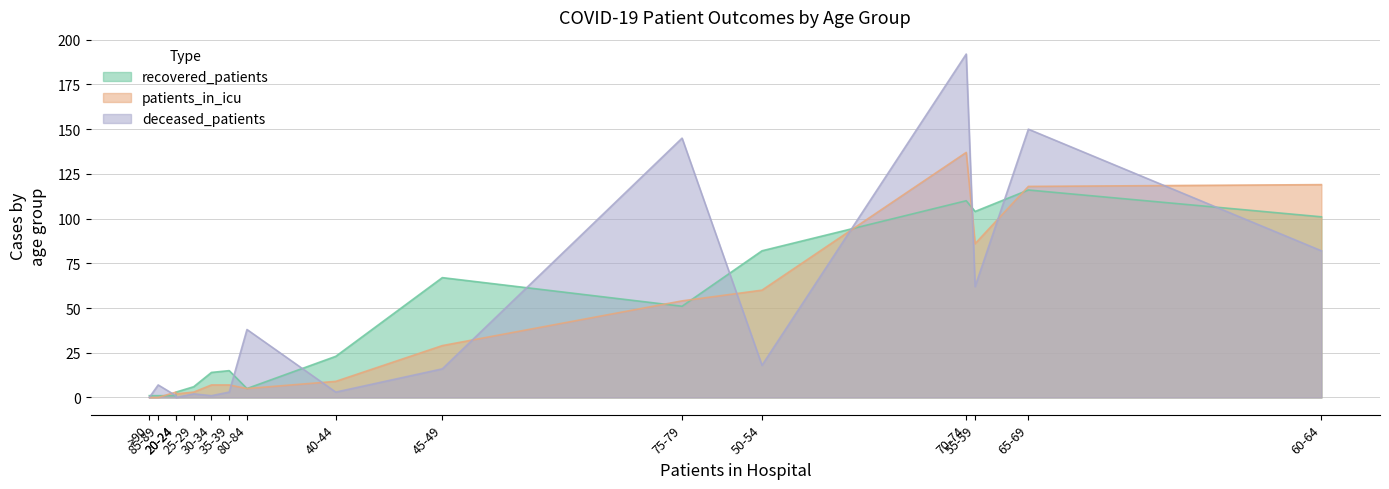

The deceased_patients series shows 198 at 75-79. True or false?

False